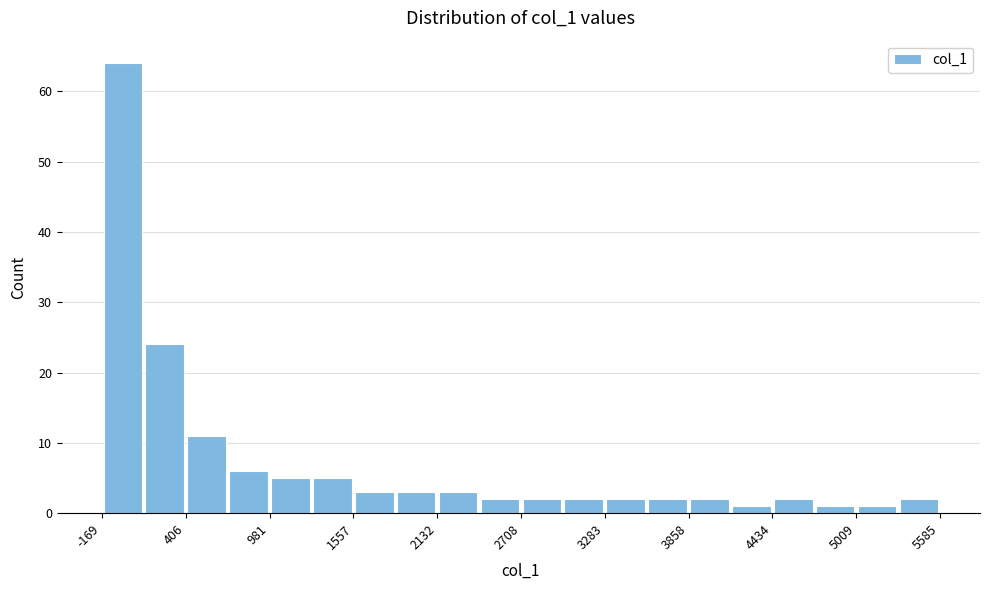

Around what value on the x-axis is the tallest bar? Give the approximate position of its centre, as read against the axis.

0